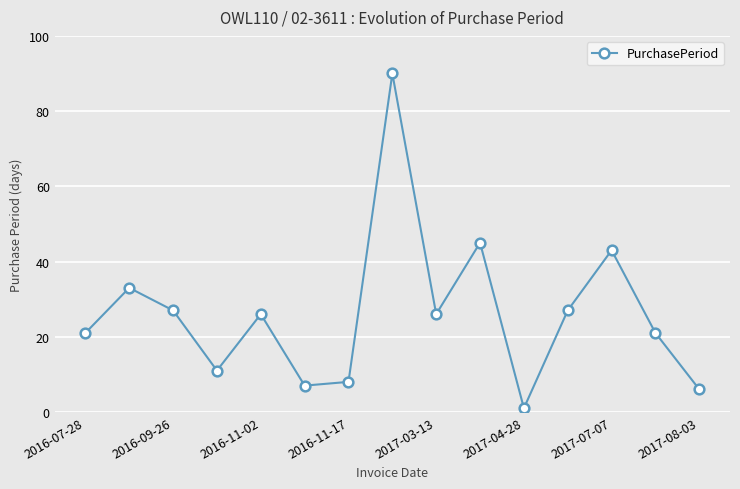

Does the chart display data point markers on the line(s)?

Yes